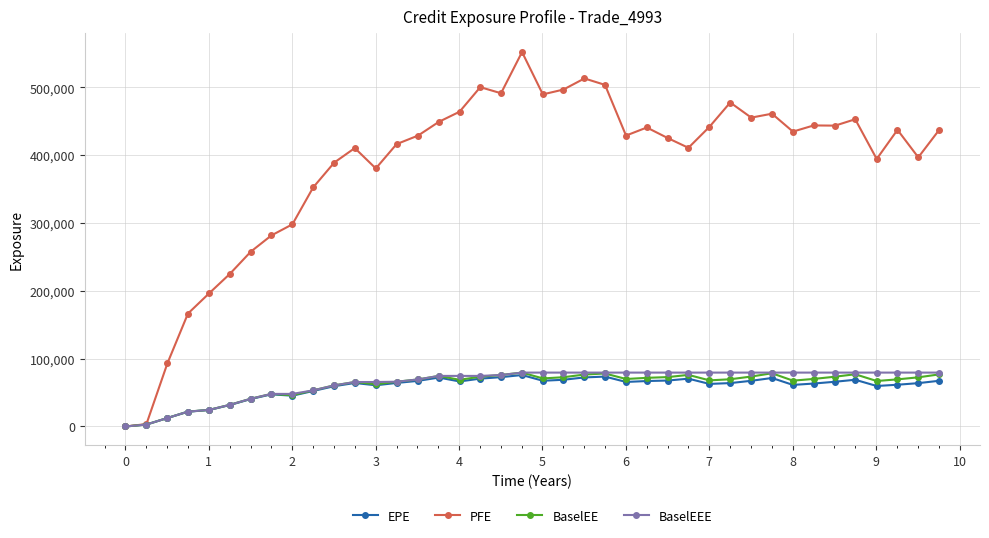

How many lines are shown in the chart?

4